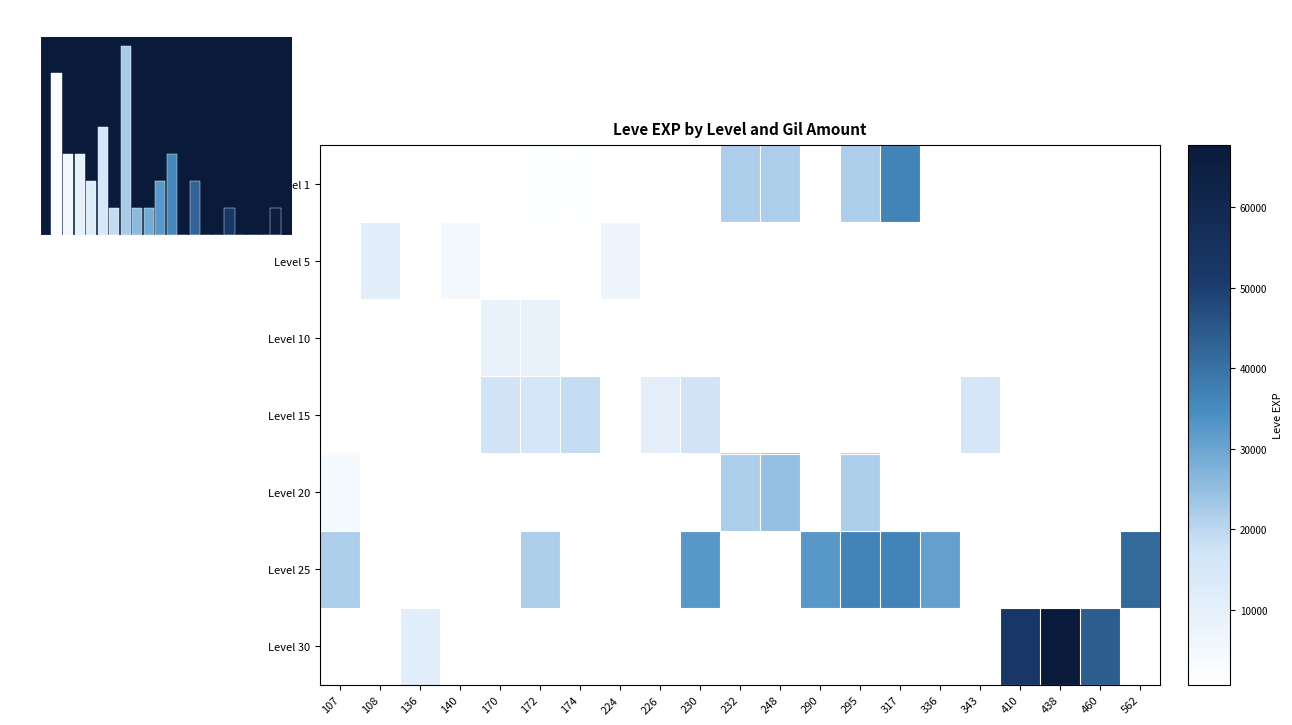

Which label corresponds to the smallest value in the chart?

140